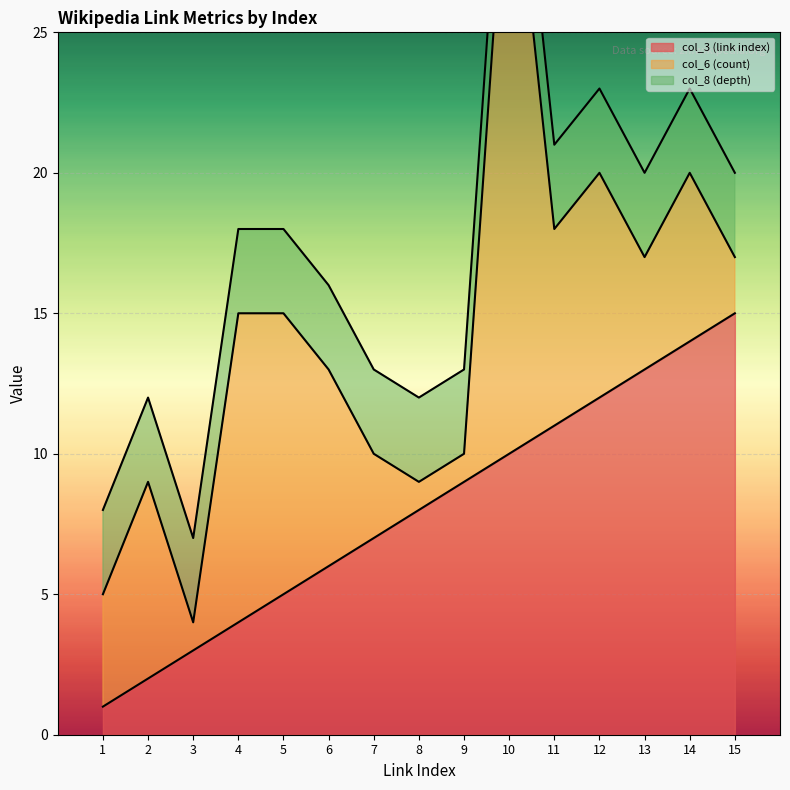

How many lines are shown in the chart?

3